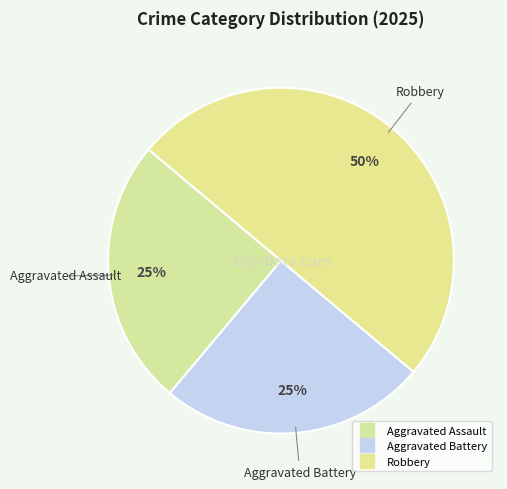

Is the sum of Aggravated Battery and Aggravated Assault greater than half?

No